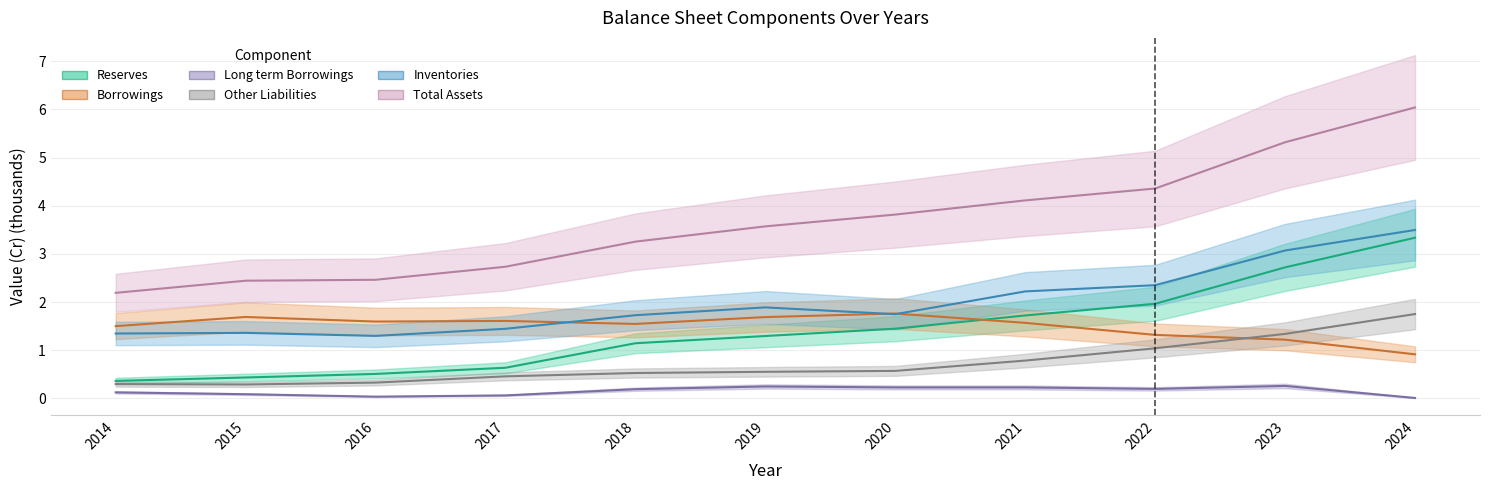

At 2024, list the series in order from smallest to largest.

Long term Borrowings, Borrowings, Other Liabilities, Reserves, Inventories, Total Assets